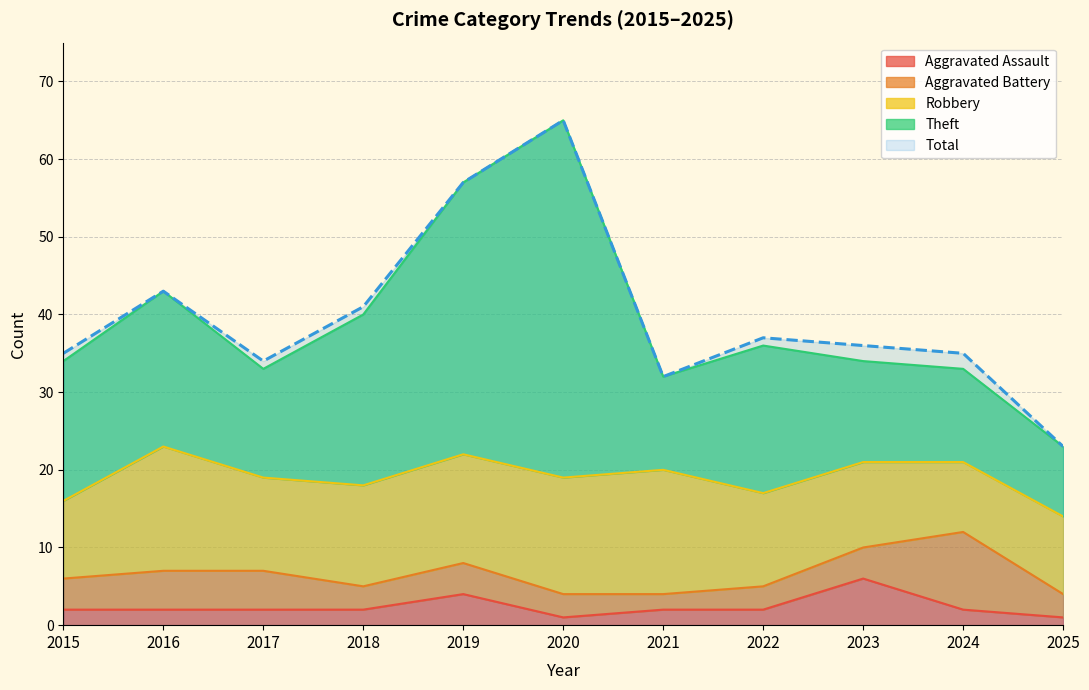

Reading right to left, extract all data points from this chart.

Aggravated Assault: 1	2	6	2	2	1	4	2	2	2	2
Aggravated Battery: 3	10	4	3	2	3	4	3	5	5	4
Robbery: 10	9	11	12	16	15	14	13	12	16	10
Theft: 9	12	13	19	12	46	35	22	14	20	18
Total: 23	35	36	37	32	65	57	41	34	43	35